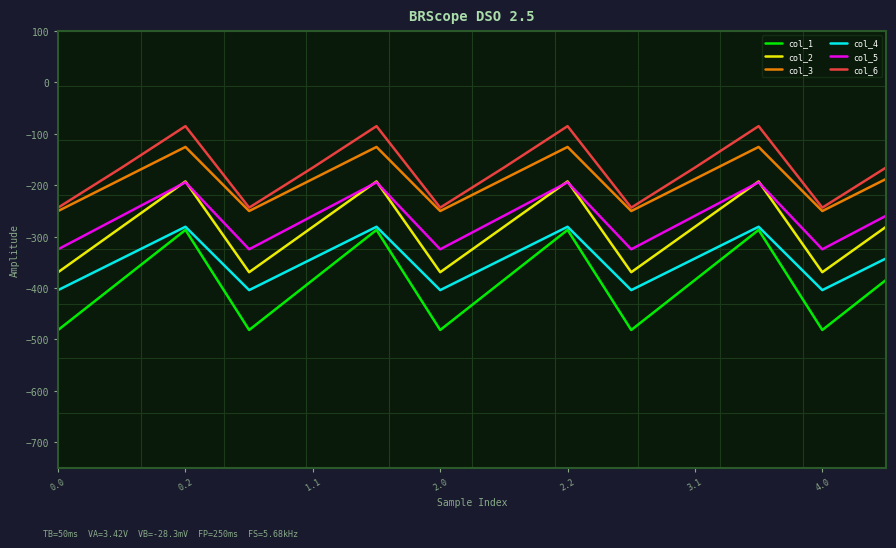

Reading right to left, extract all data points from this chart.

col_1: -384.6	-482.0	-287.1	-384.6	-482.0	-287.1	-384.6	-482.0	-287.1	-384.6	-482.0	-287.1	-384.6	-482.0
col_2: -281.1	-369.5	-192.7	-281.1	-369.5	-192.7	-281.1	-369.5	-192.7	-281.1	-369.5	-192.7	-281.1	-369.5
col_3: -187.9	-250.3	-125.5	-187.9	-250.3	-125.5	-187.9	-250.3	-125.5	-187.9	-250.3	-125.5	-187.9	-250.3
col_4: -342.7	-404.4	-281.0	-342.7	-404.4	-281.0	-342.7	-404.4	-281.0	-342.7	-404.4	-281.0	-342.7	-404.4
col_5: -259.6	-324.9	-194.4	-259.6	-324.9	-194.4	-259.6	-324.9	-194.4	-259.6	-324.9	-194.4	-259.6	-324.9
col_6: -165.7	-243.8	-85.0	-165.7	-243.8	-85.0	-165.7	-243.8	-85.0	-165.7	-243.8	-85.0	-165.7	-243.8